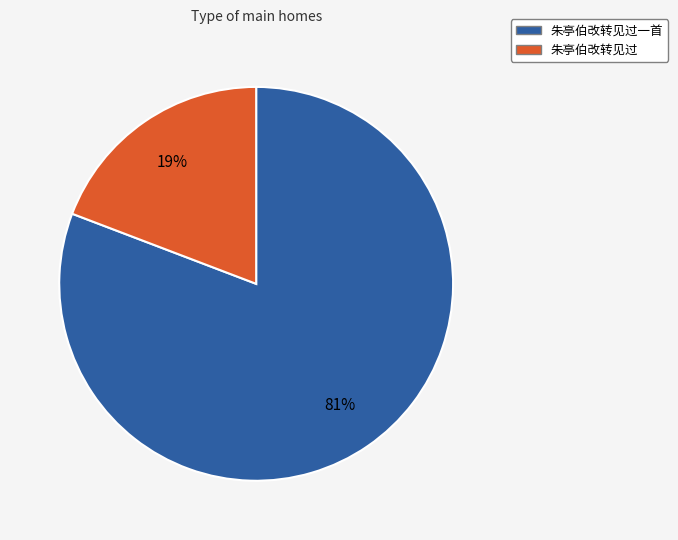

The 朱亭伯改转见过 slice represents 25% of the pie. True or false?

False